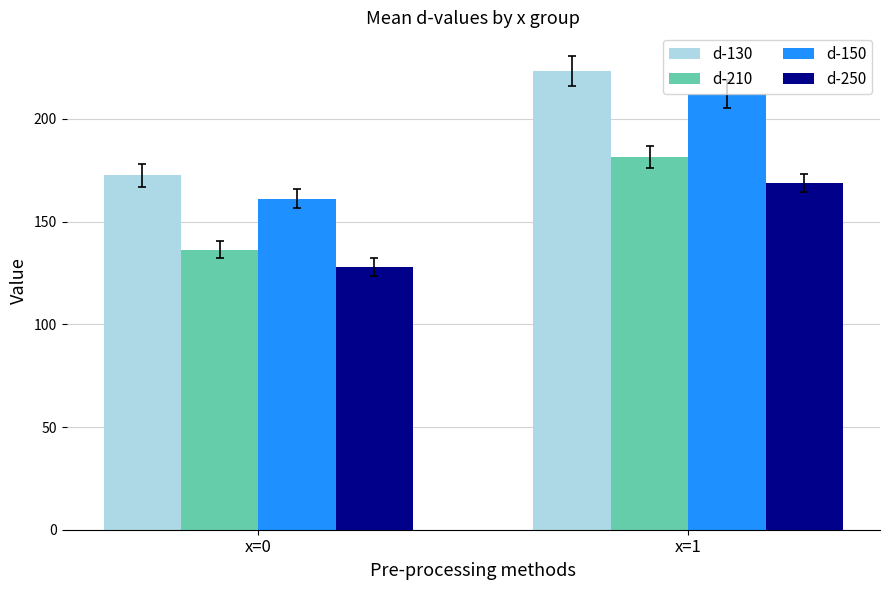

True or false: d-150 has a value of 161.2 at x=0.

True